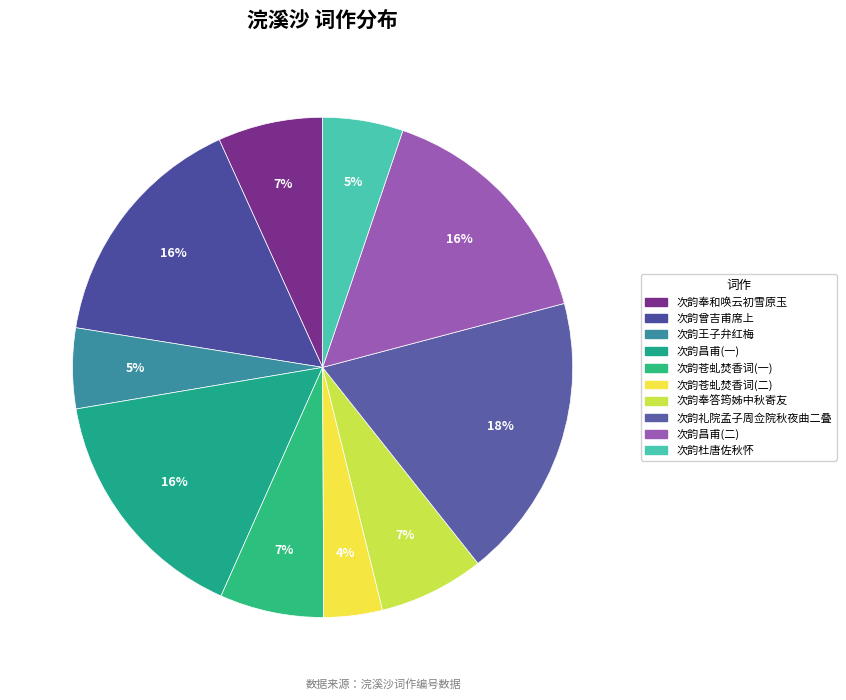

How many segments does this pie chart have?

10